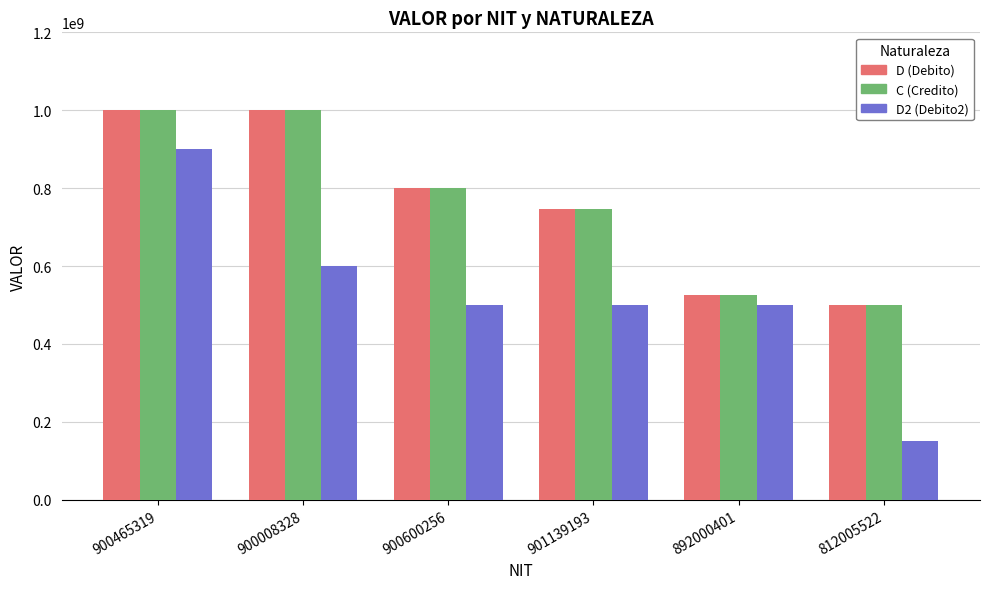

What is the sum of all D2 (Debito2) values?

3150000000